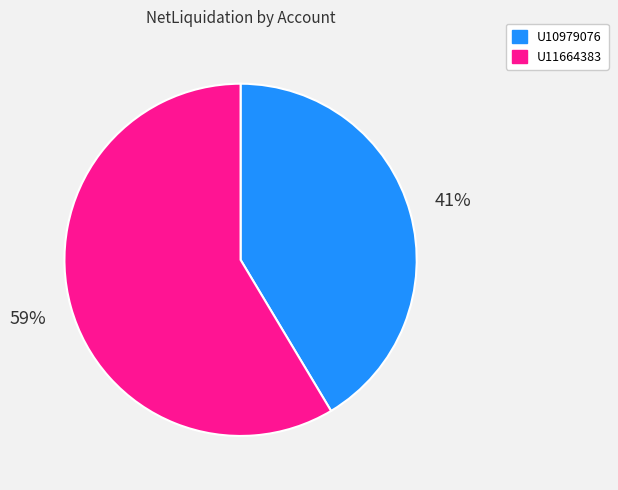

What percentage is the U11664383 slice, to the nearest percent?

59%